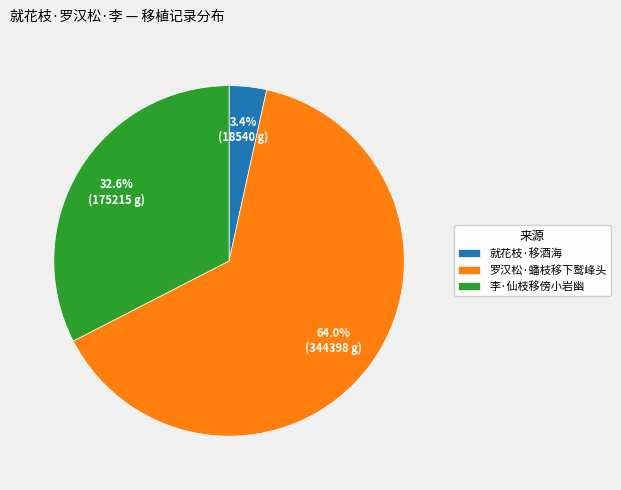

Is there any slice that represents more than half of the pie?

Yes